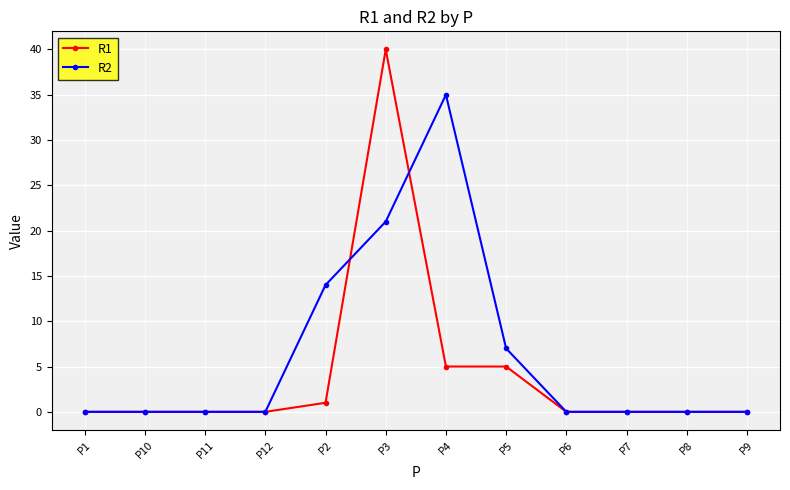

Reading left to right, extract all data points from this chart.

R1: P1=0	P10=0	P11=0	P12=0	P2=1	P3=40	P4=5	P5=5	P6=0	P7=0	P8=0	P9=0
R2: P1=0	P10=0	P11=0	P12=0	P2=14	P3=21	P4=35	P5=7	P6=0	P7=0	P8=0	P9=0